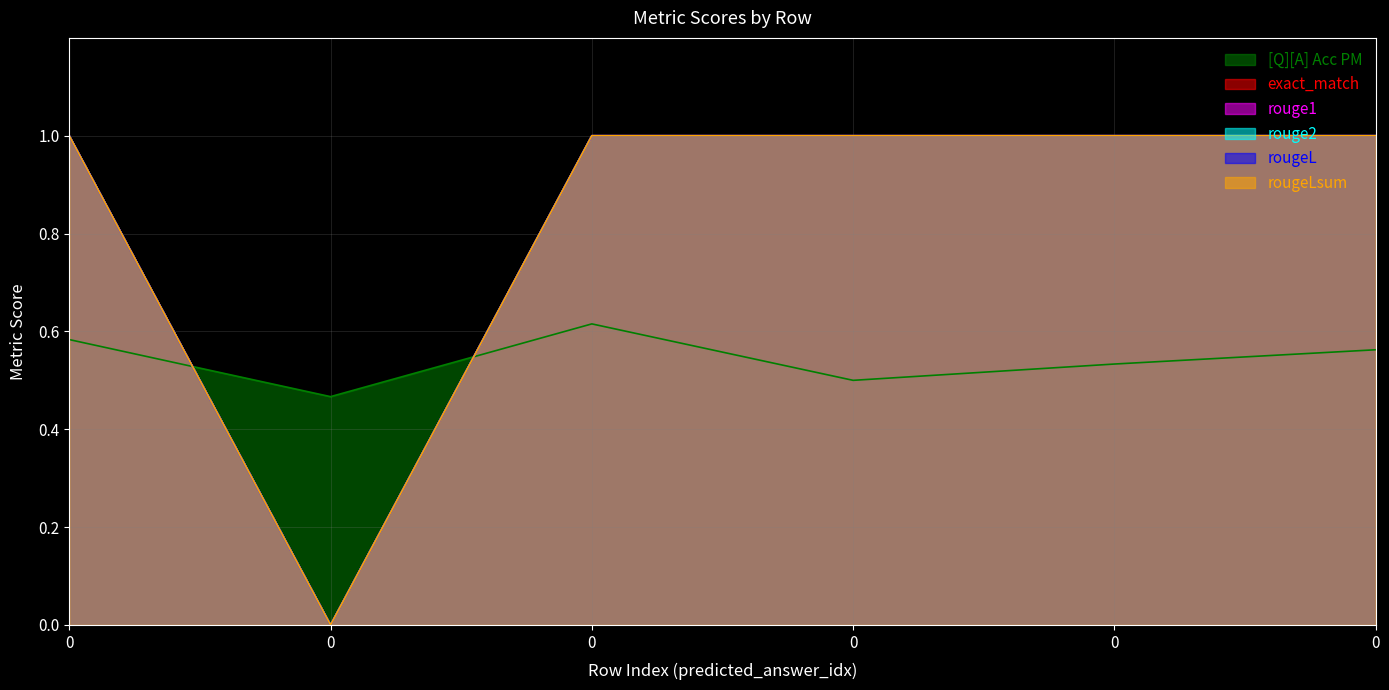

At how many categories does at least one series exceed 0?

6